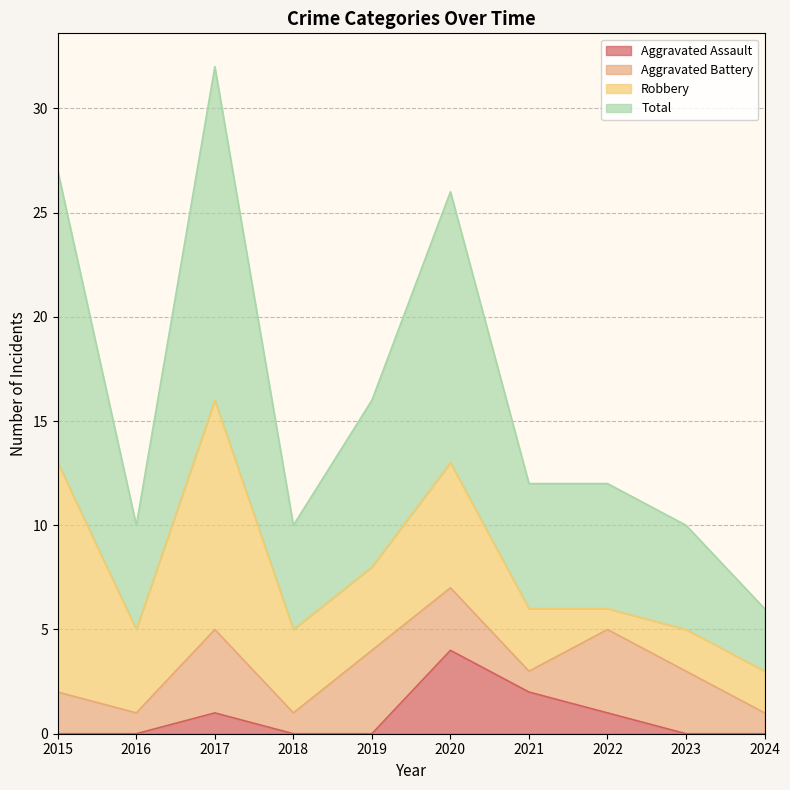

At which category does Total reach its first local valley?

2016